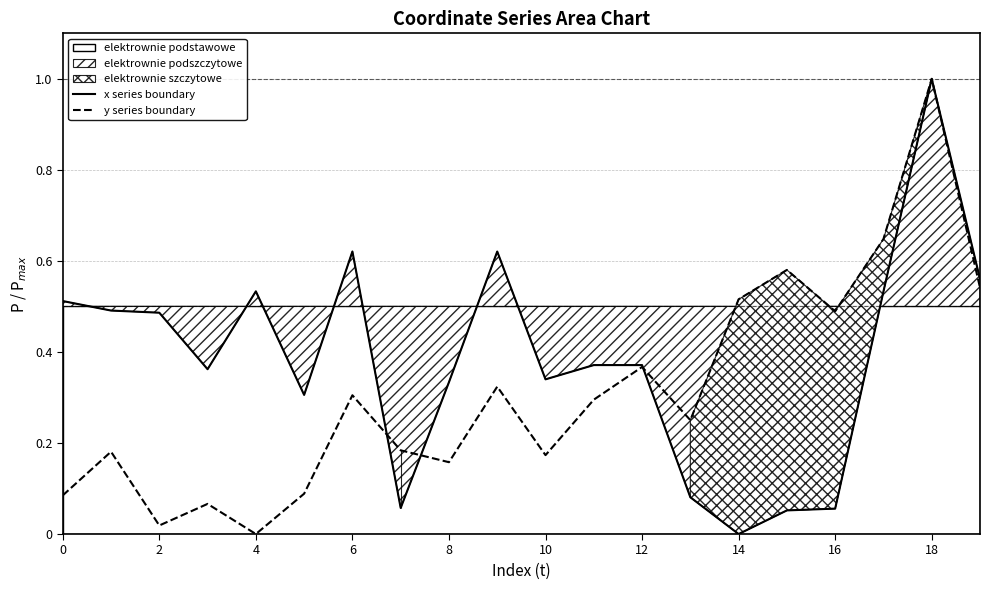

Reading left to right, transcribe all the data shown in this chart.

x series boundary: 0.5	0.5	0.5	0.4	0.5	0.3	0.6	0.1	0.3	0.6	0.3	0.4	0.4	0.1	0.0	0.1	0.1	0.5	1.0	0.6
y series boundary: 0.1	0.2	0.0	0.1	0.0	0.1	0.3	0.2	0.2	0.3	0.2	0.3	0.4	0.3	0.5	0.6	0.5	0.6	1.0	0.5